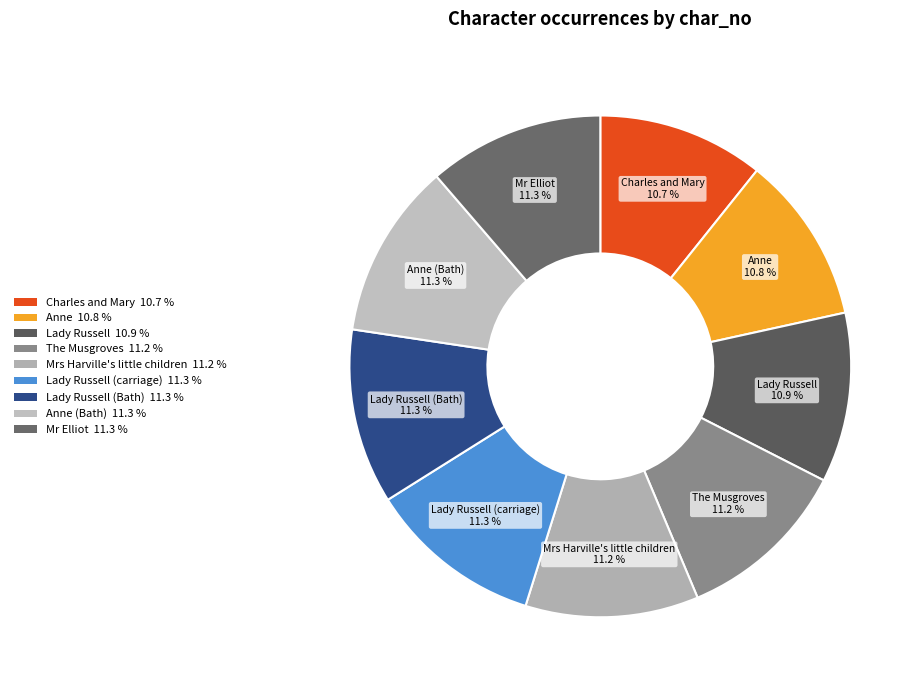

Is Anne (Bath) the majority of the pie?

No